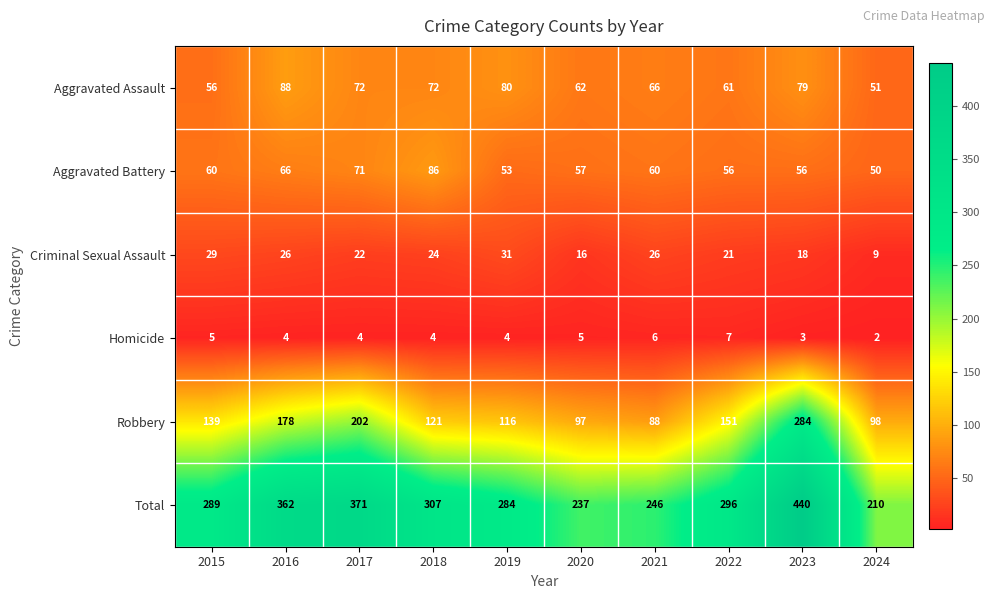

The Aggravated Battery series shows 28 at 2020. True or false?

False